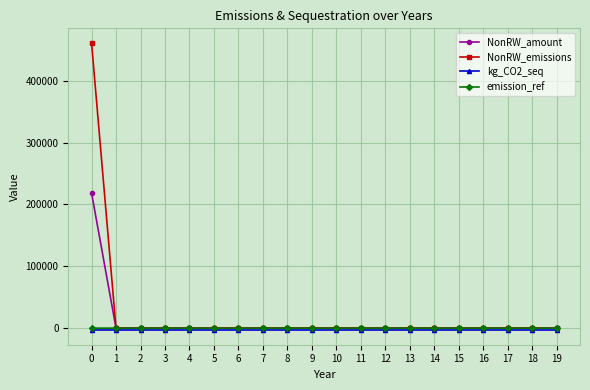

Is it true that NonRW_amount equals 218762.8 at 0?

True